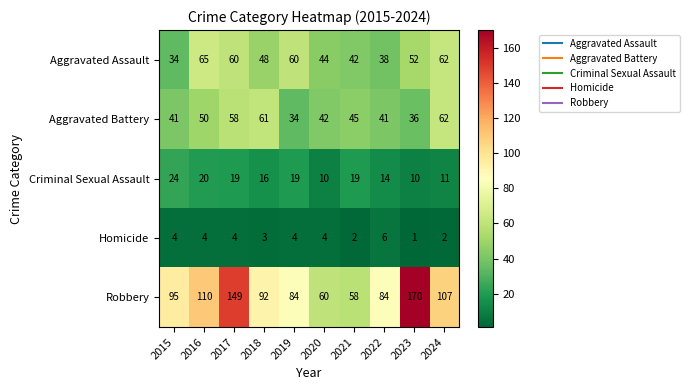

The Robbery series shows 58 at 2021. True or false?

True